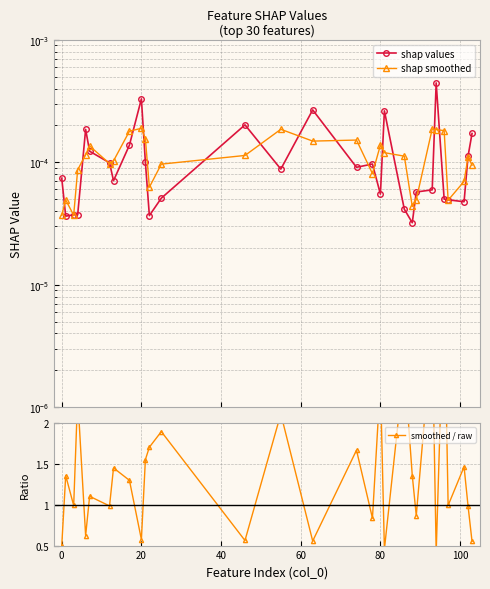

True or false: shap values has a value of 0.0 at 19.

False